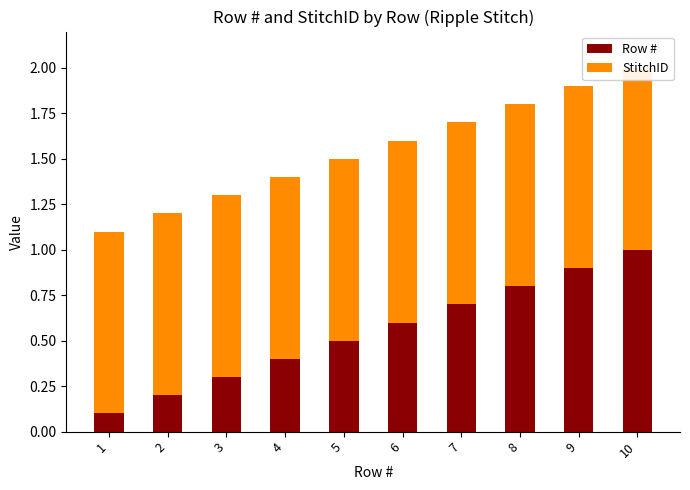

The value of StitchID at 8 is 1.0. True or false?

True